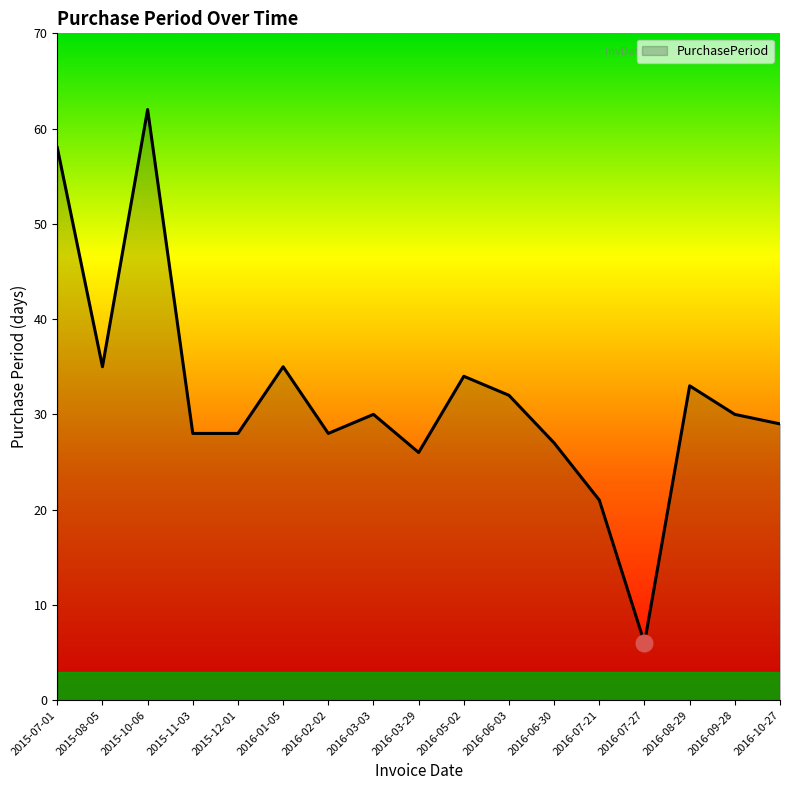

The value at 2016-02-02 is 28. True or false?

True